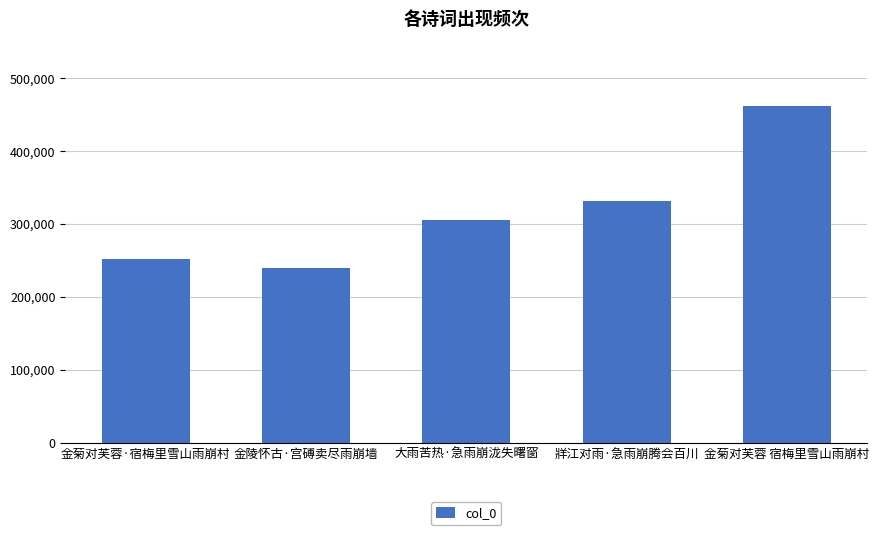

At which label is the value closest to 350500?

牂江对雨·急雨崩腾会百川